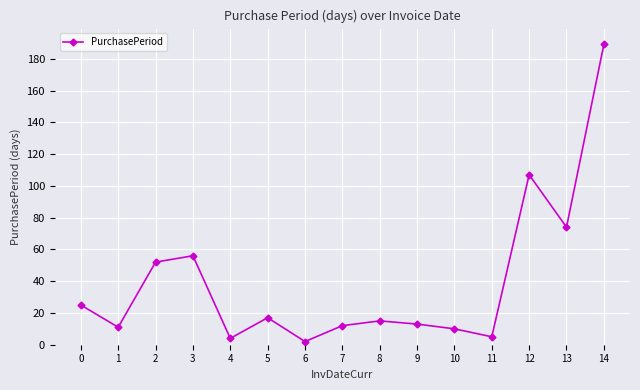

What is the maximum value shown in the chart?

189